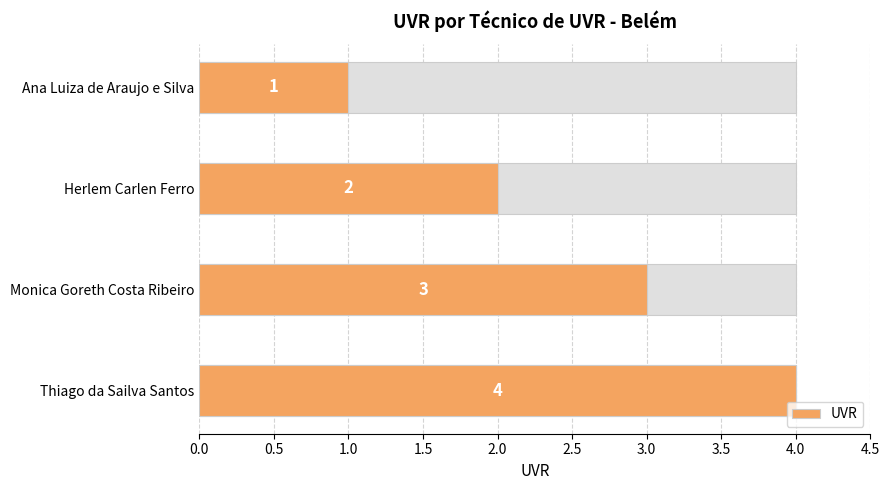

What is the sum of the values at Ana Luiza de Araujo e Silva and Monica Goreth Costa Ribeiro?

4